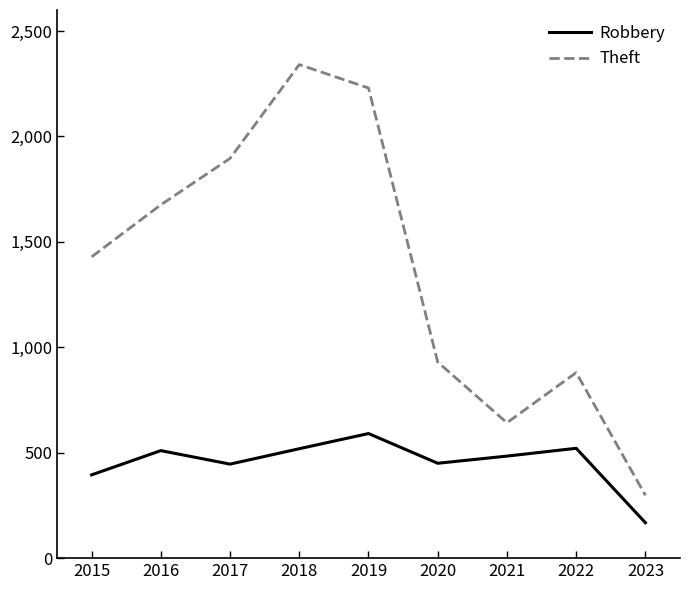

The Theft series shows 2165 at 2015. True or false?

False